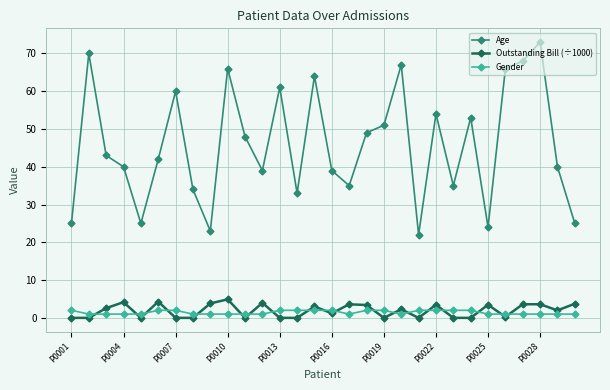

List the series in order of their peak value, highest first.

Age, Outstanding Bill (÷1000), Gender